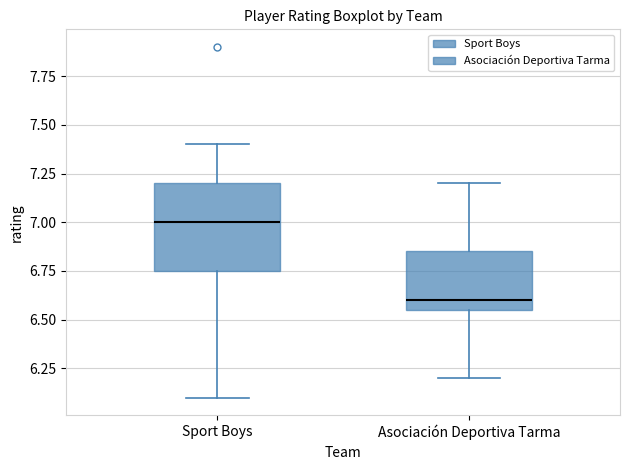

Where is the lower edge of the box for Asociación Deportiva Tarma on the y-axis? The values are not printed on the chart, so give them approximately, as read against the axis.

6.55